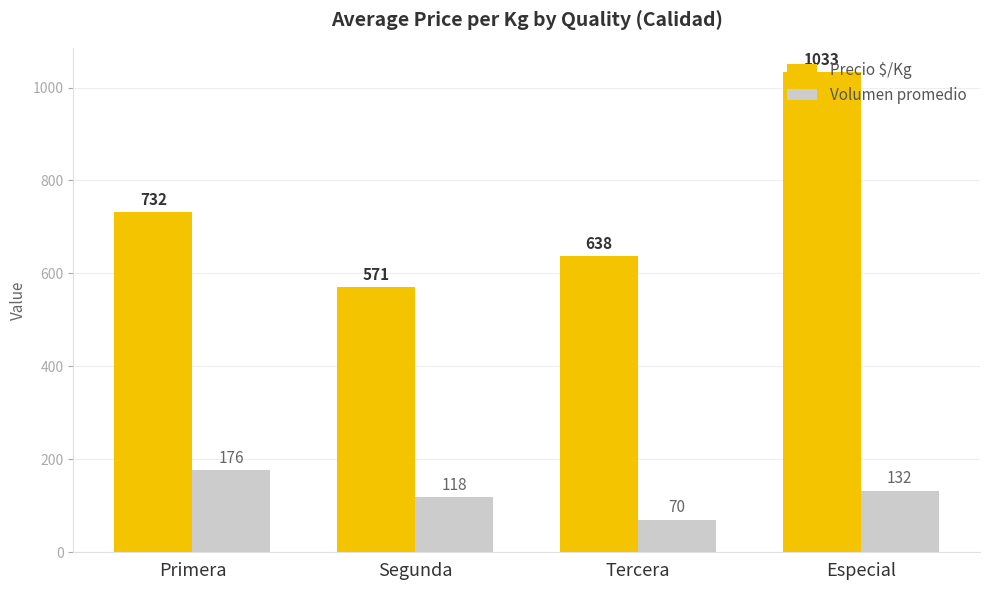

Is the value of Precio $/Kg at Especial greater than the value of Volumen promedio at Segunda?

Yes